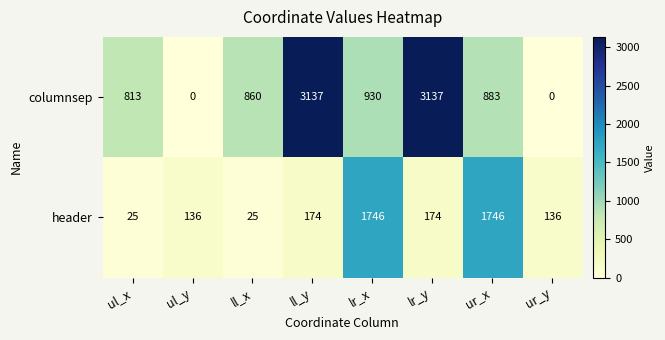

Reading left to right, what are all the values shown in this chart?

columnsep: 813	0	860	3137	930	3137	883	0
header: 25	136	25	174	1746	174	1746	136